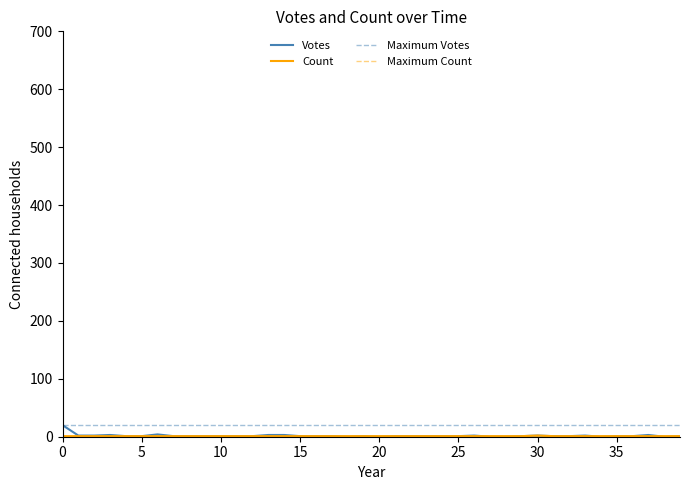

Which series has the largest range (max minus min)?

Votes